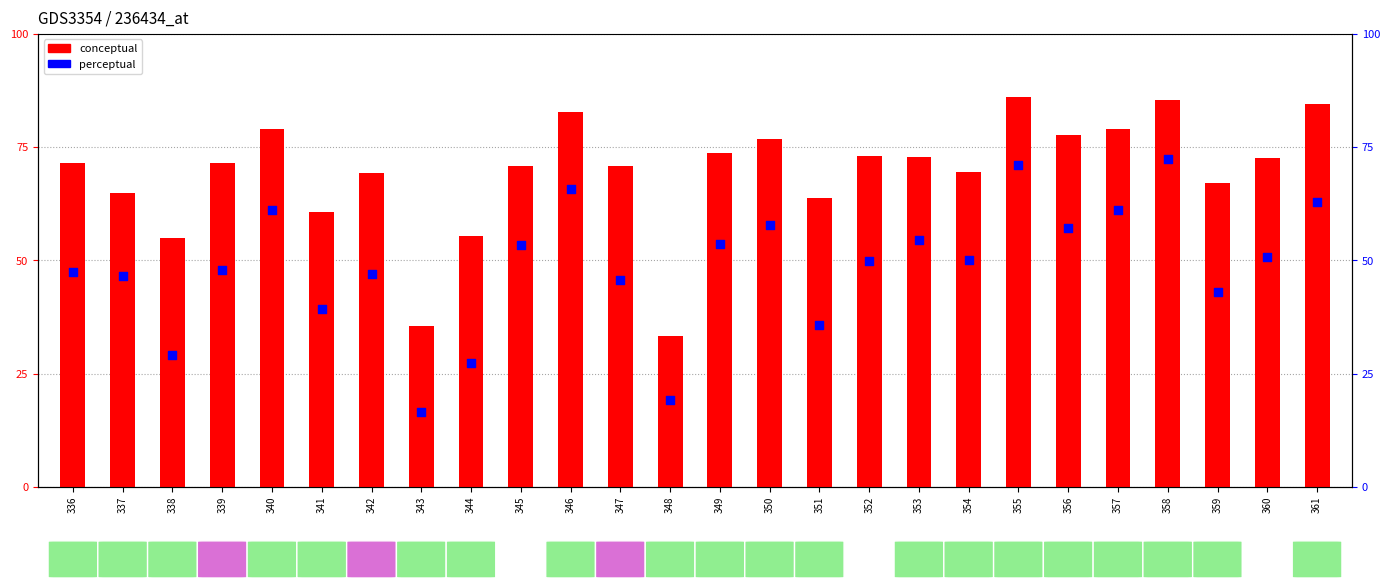

At which category is the sum across all series the highest?

358